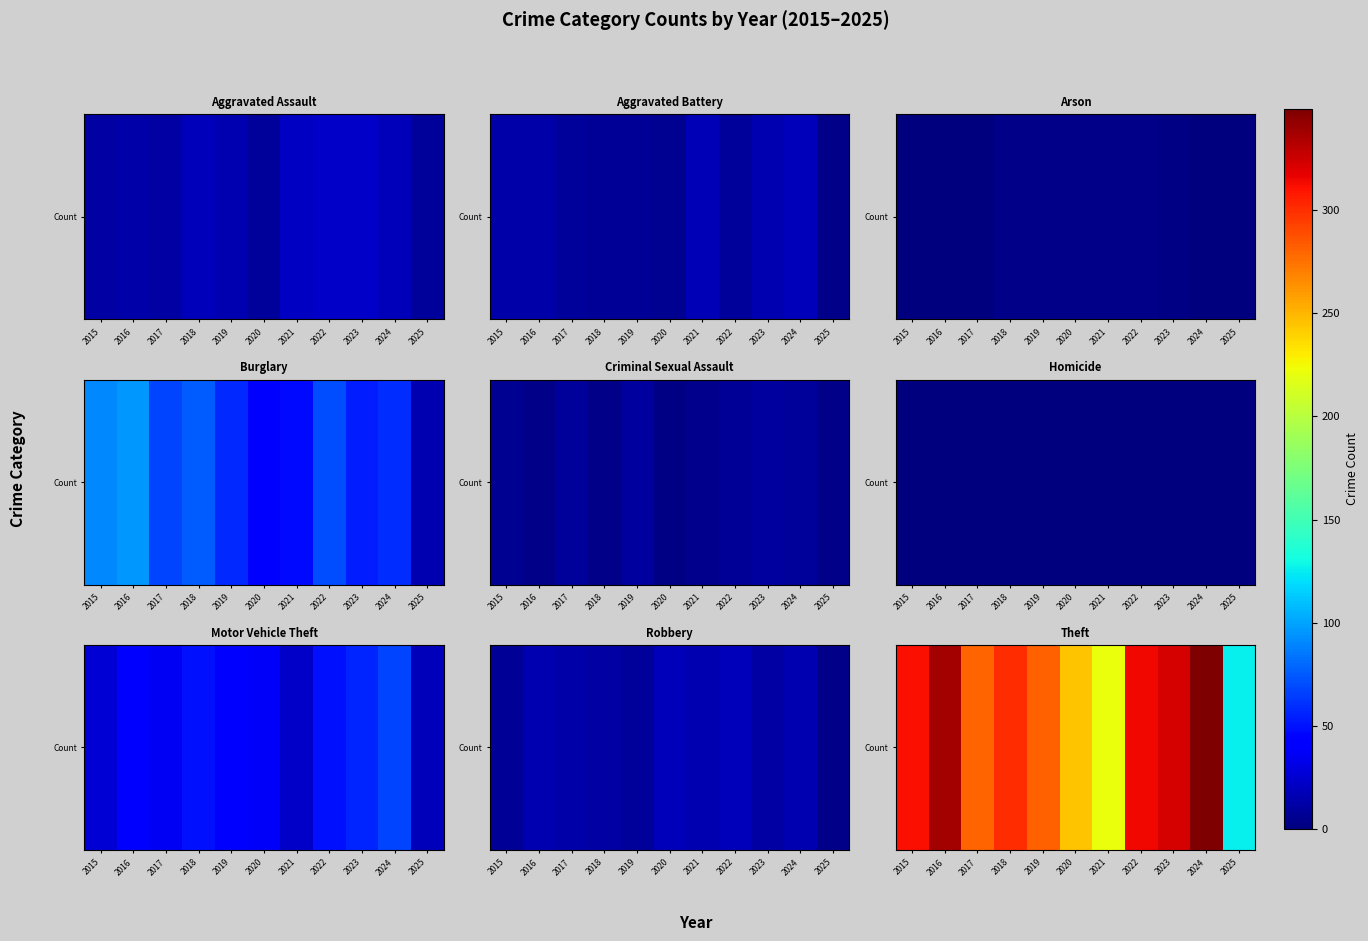

What is the difference between the maximum and minimum values?

223